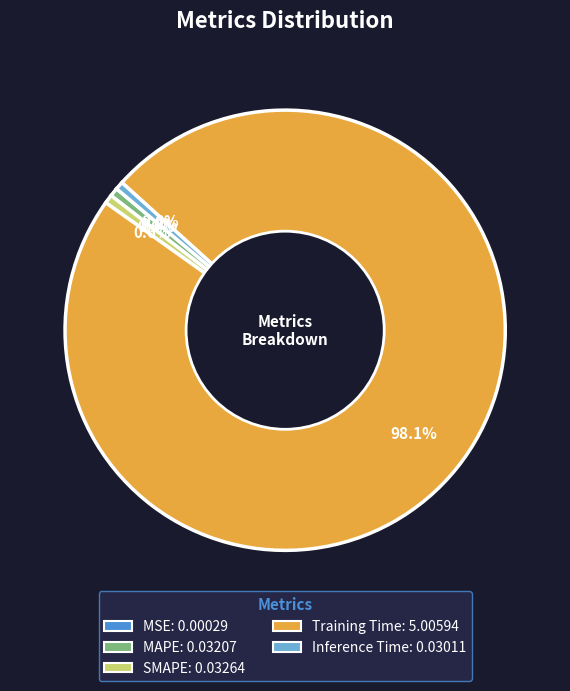

Does any single category account for the majority?

Yes